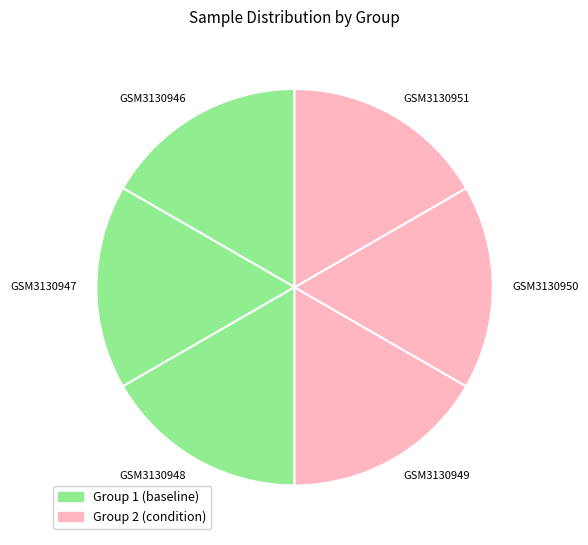

The GSM3130948 slice represents 31% of the pie. True or false?

False